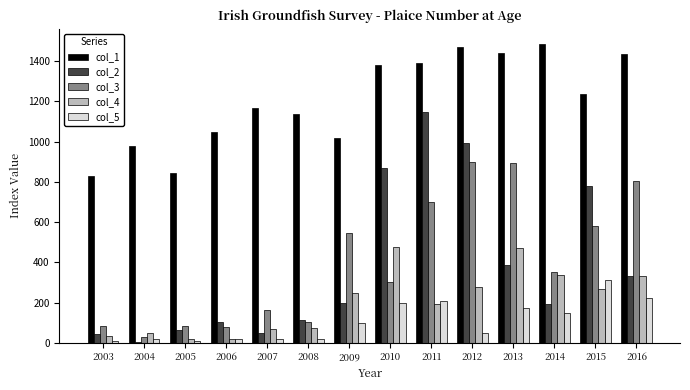

What is the minimum value shown in the chart?

6.0